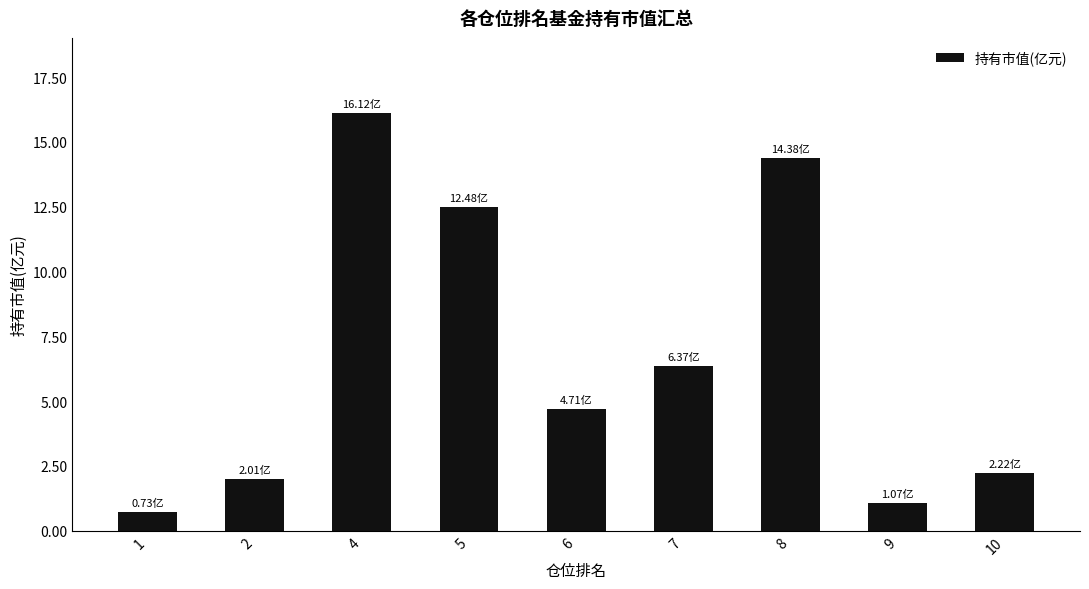

Reading left to right, extract all data points from this chart.

0.7	2.0	16.1	12.5	4.7	6.4	14.4	1.1	2.2